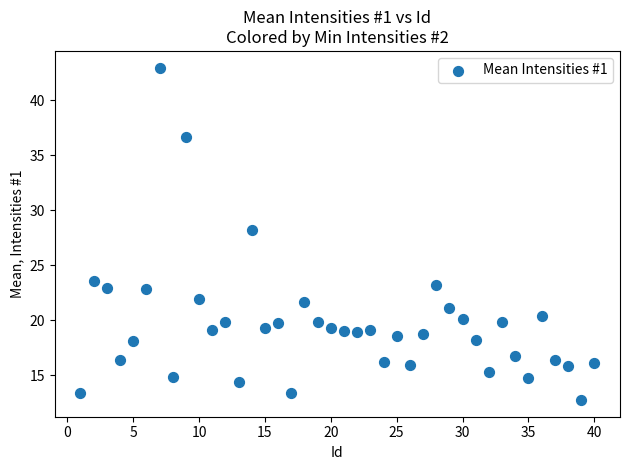

What is the range of Y values (max minus min)?

30.3